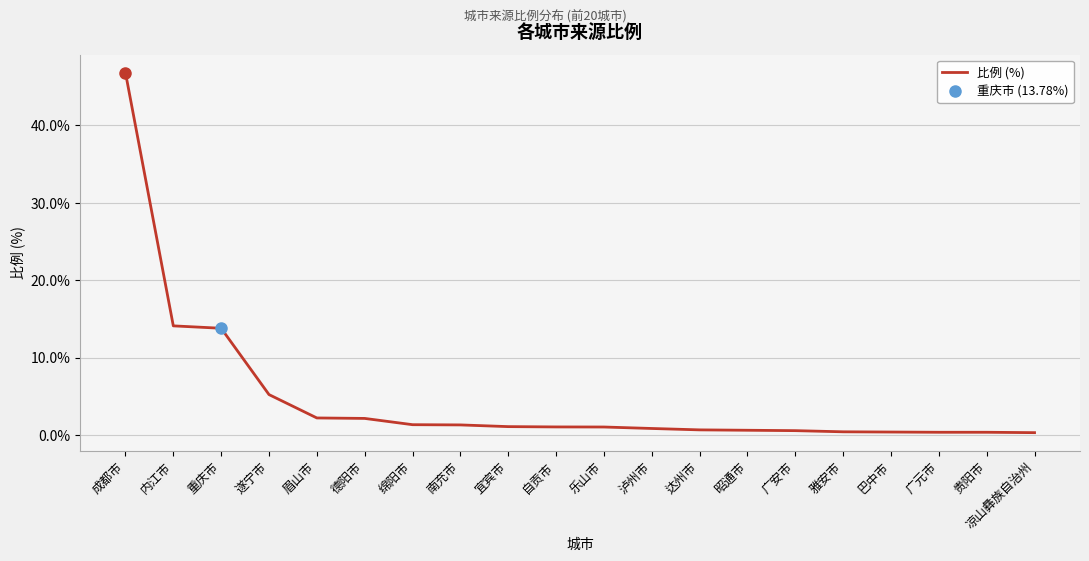

Read the value at 乐山市.

1.0